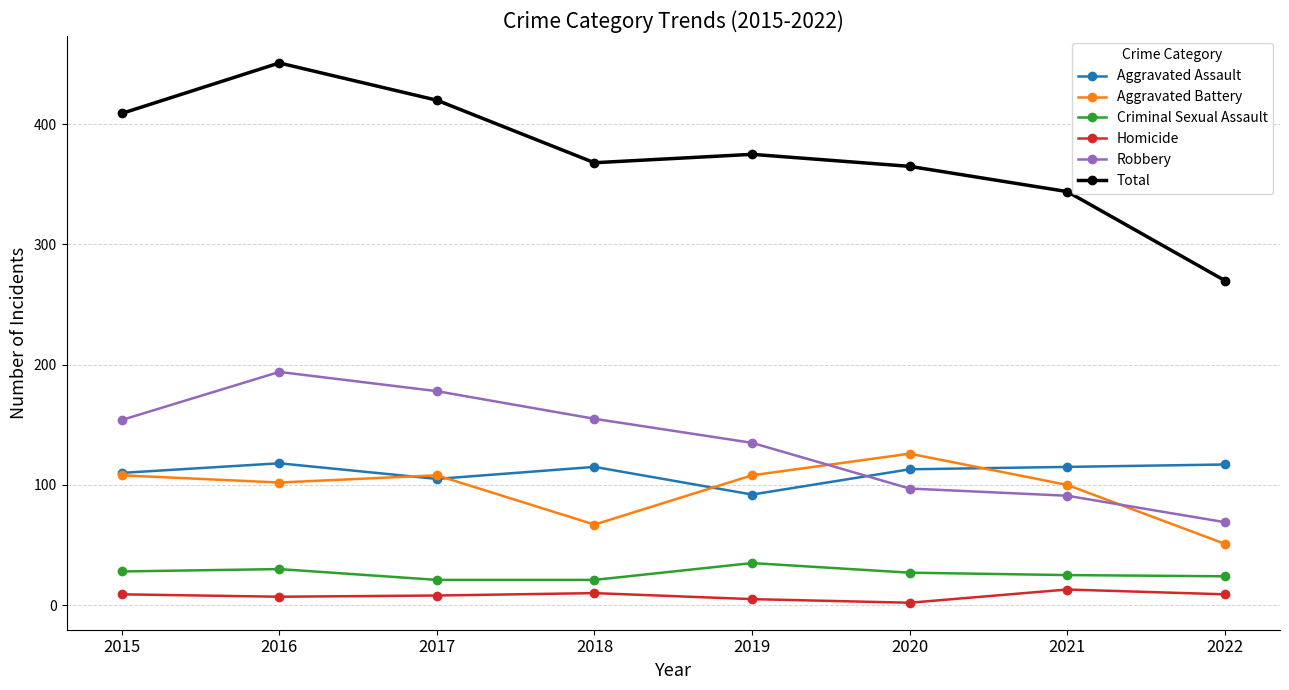

Which series has the largest range (max minus min)?

Total